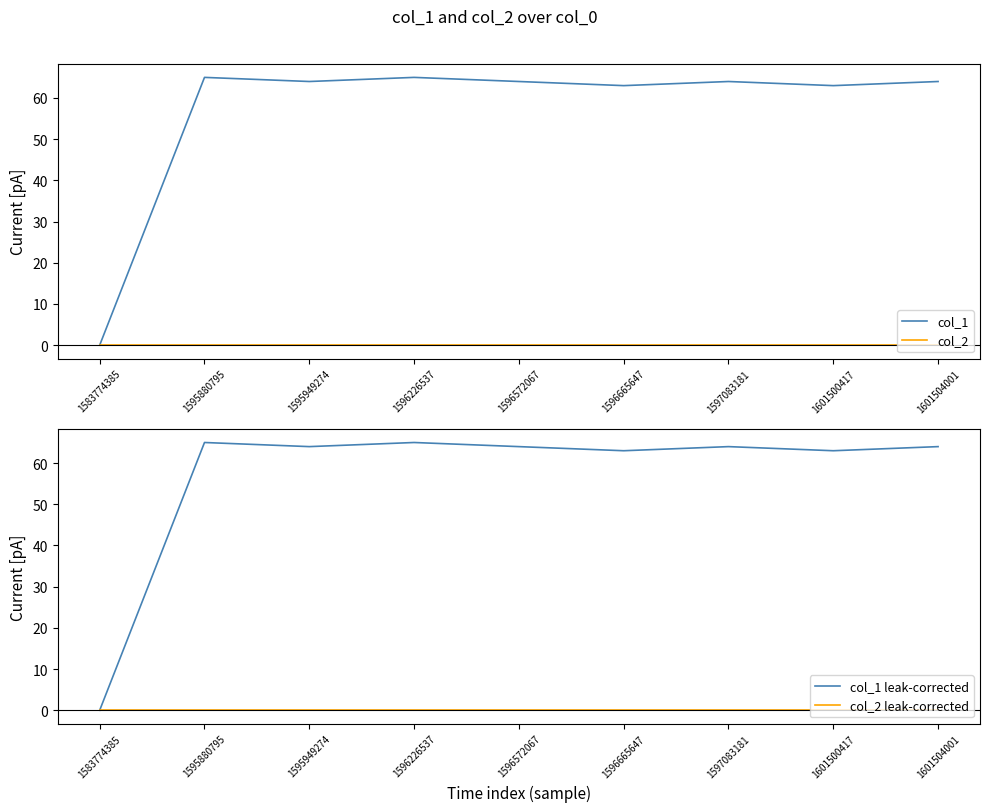

True or false: col_1 leak-corrected has a value of 45 at 1583774385.

False